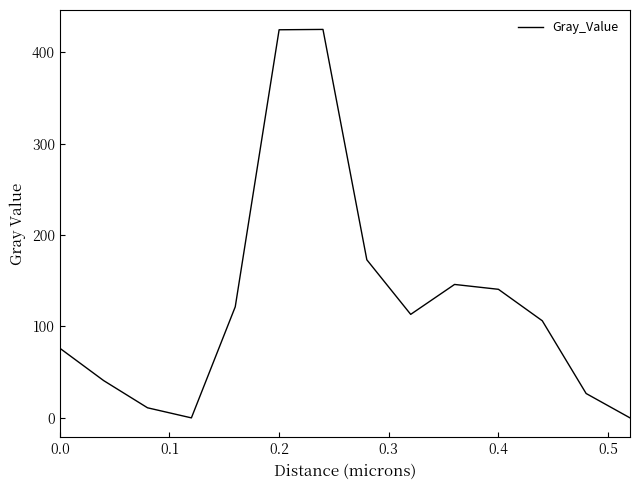

How many interior local valleys (lower than both neighbors) does the data have?

2